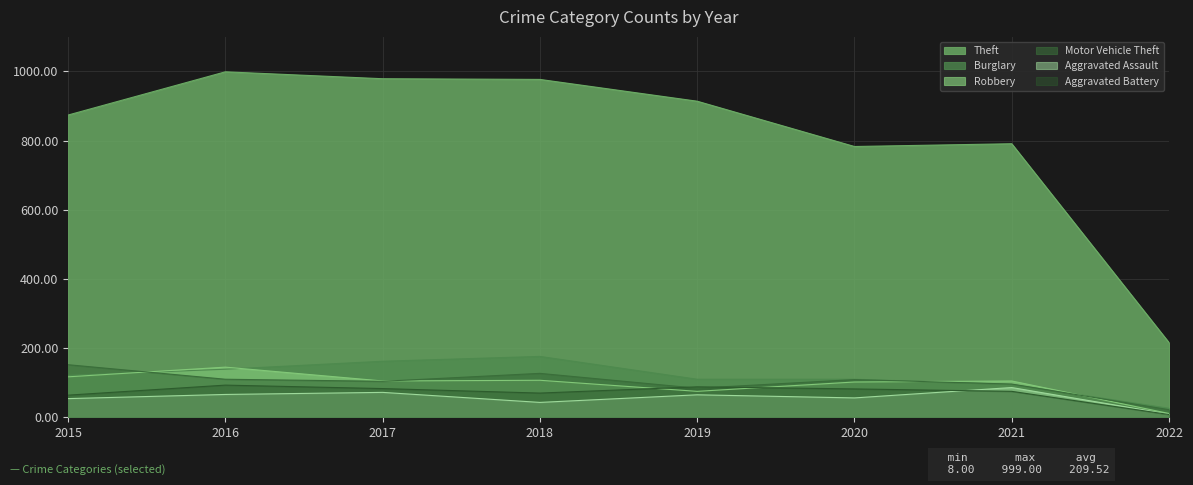

The Robbery series shows 25 at 2019. True or false?

False